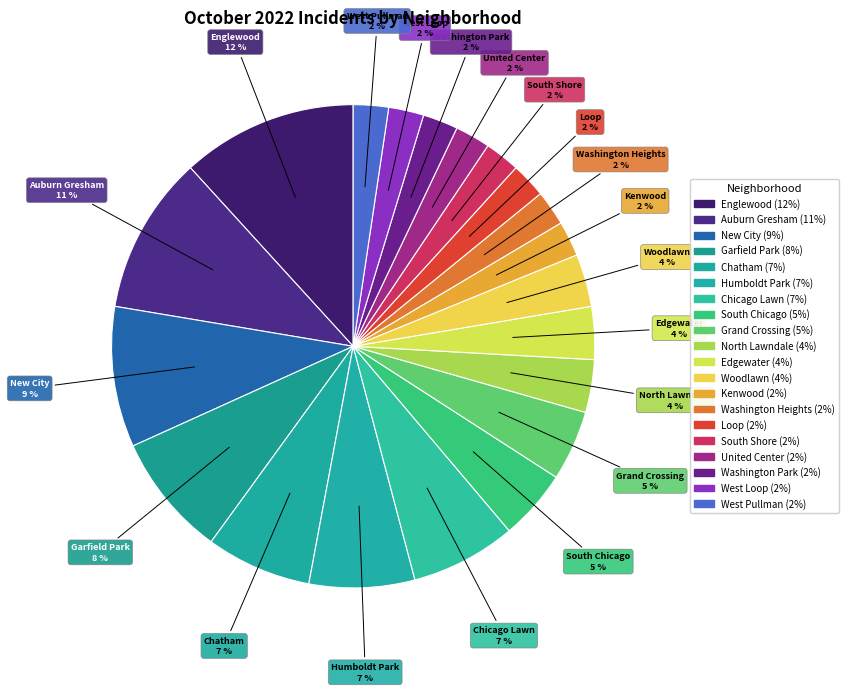

To the nearest percent, what portion does Washington Heights represent?

2%